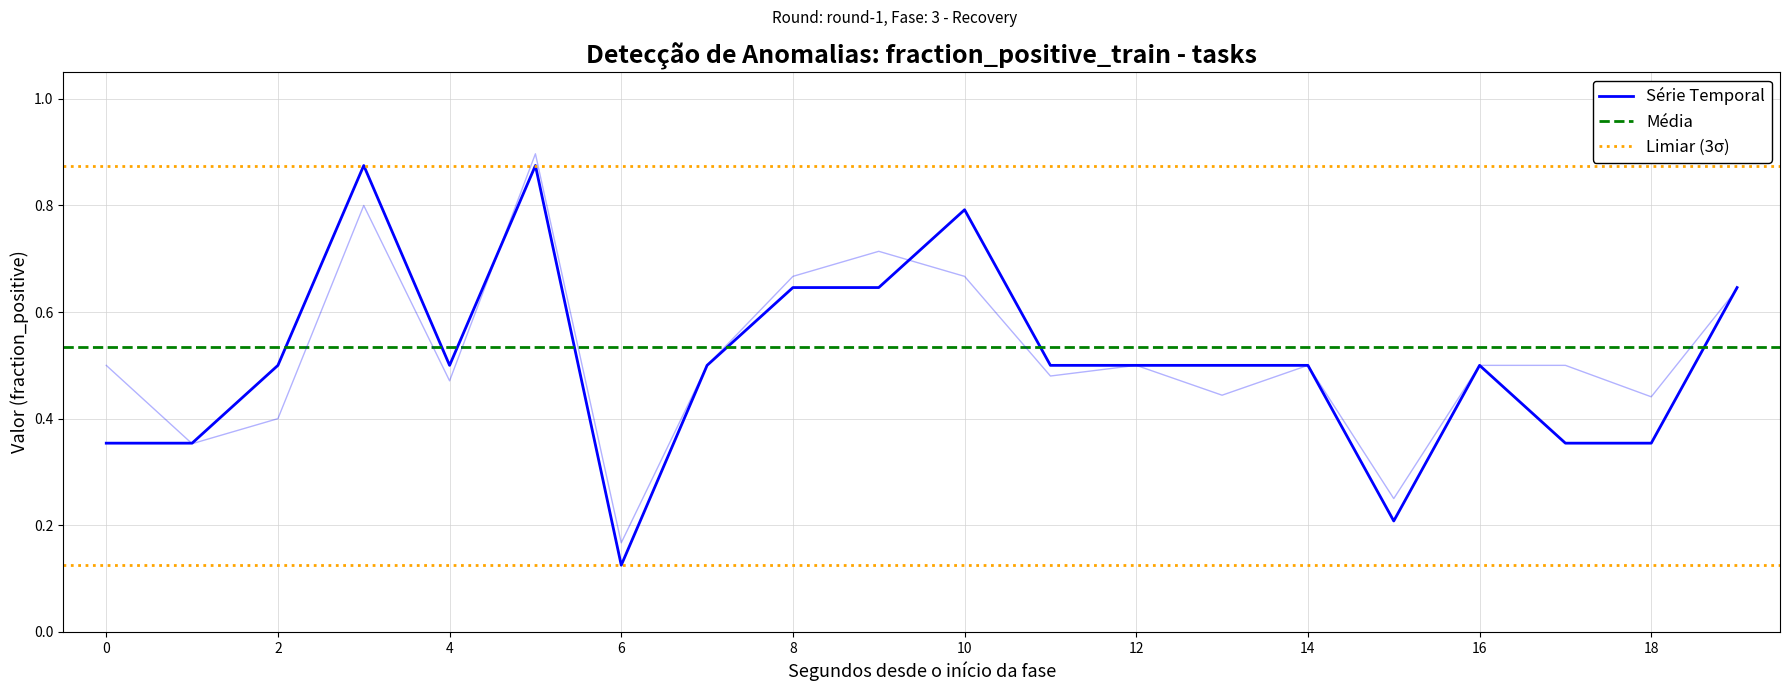

Rank the categories by fraction_positive_test value from lowest to highest.

6, 15, 1, 2, 18, 13, 4, 11, 0, 7, 12, 14, 16, 17, 19, 8, 10, 9, 3, 5